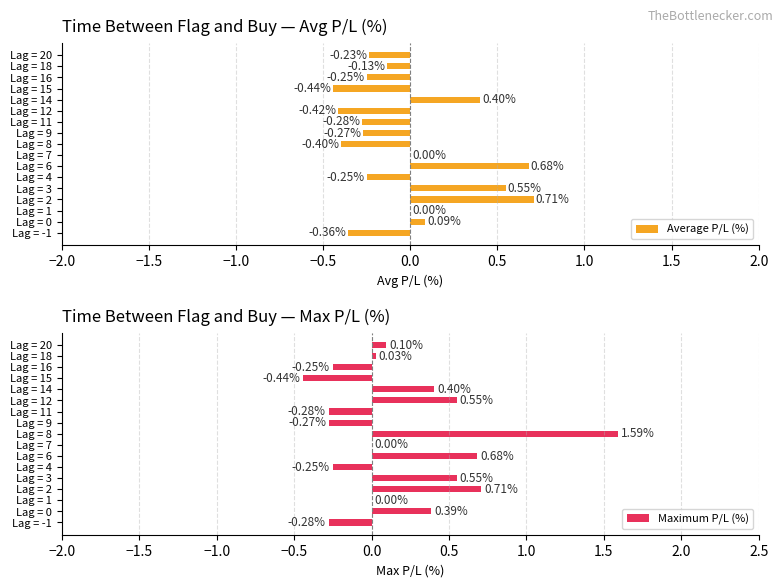

What is the sum of all Maximum P/L (%) values?

3.2